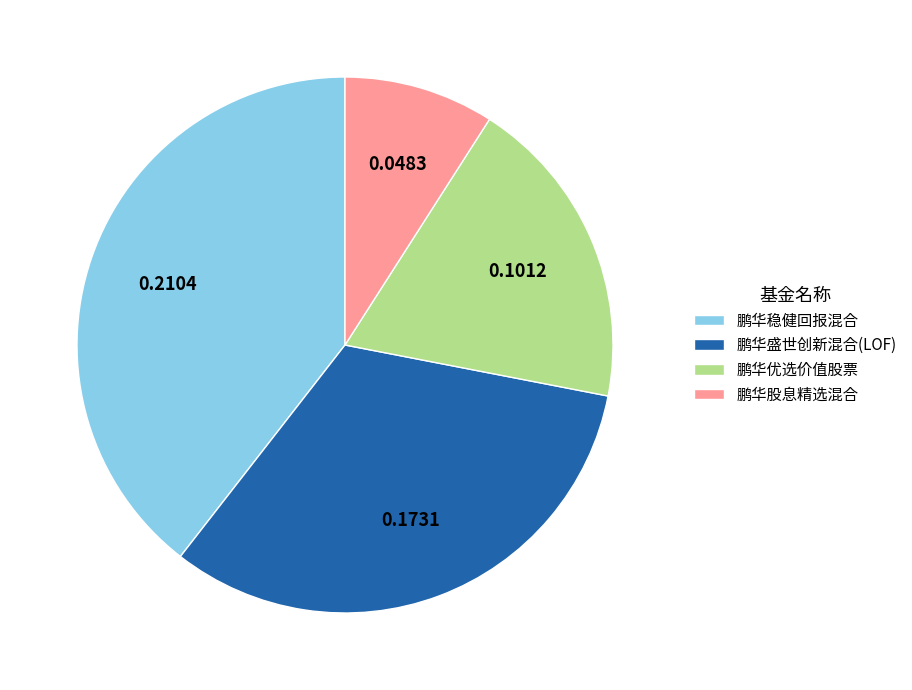

Between 鹏华盛世创新混合(LOF) and 鹏华优选价值股票, which is larger?

鹏华盛世创新混合(LOF)